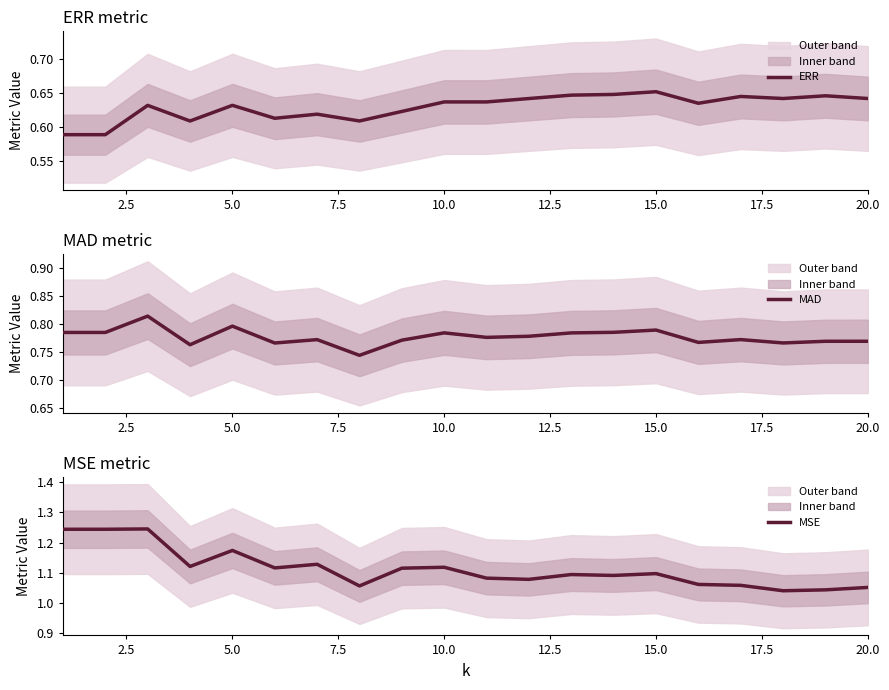

What is the difference between the maximum and minimum values in the MSE series?

0.2